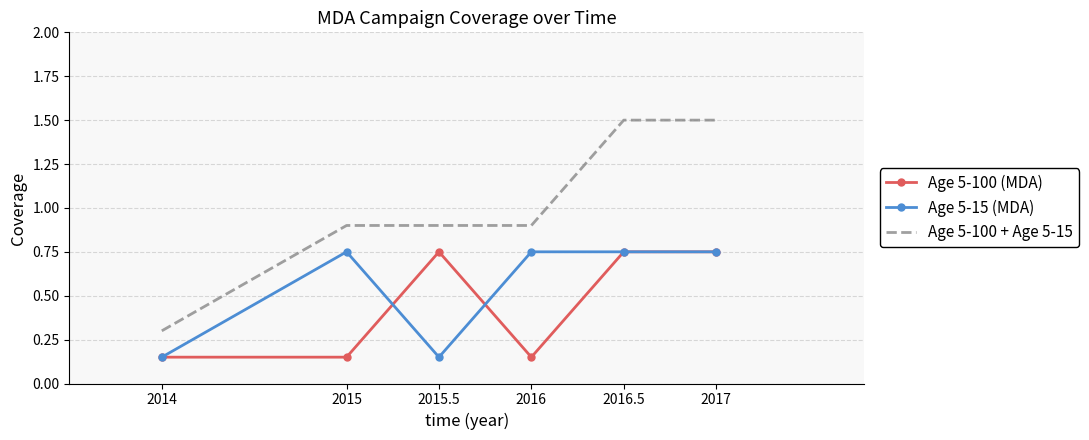

What is the sum of the Age 5-100 + Age 5-15 values at 2016 and 2017?

2.4